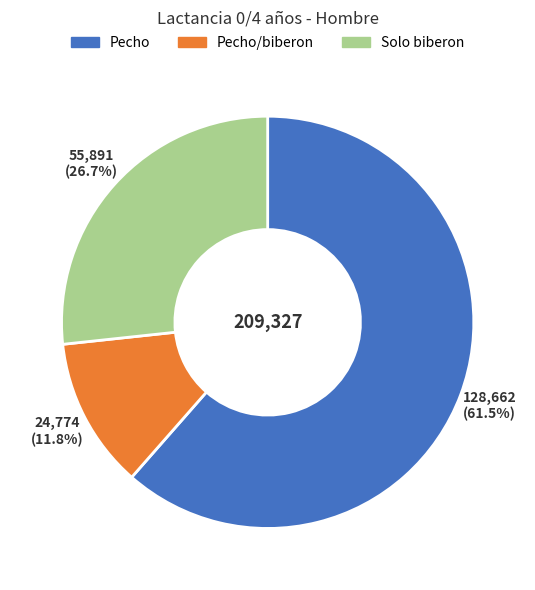

Is there any slice that represents more than half of the pie?

Yes